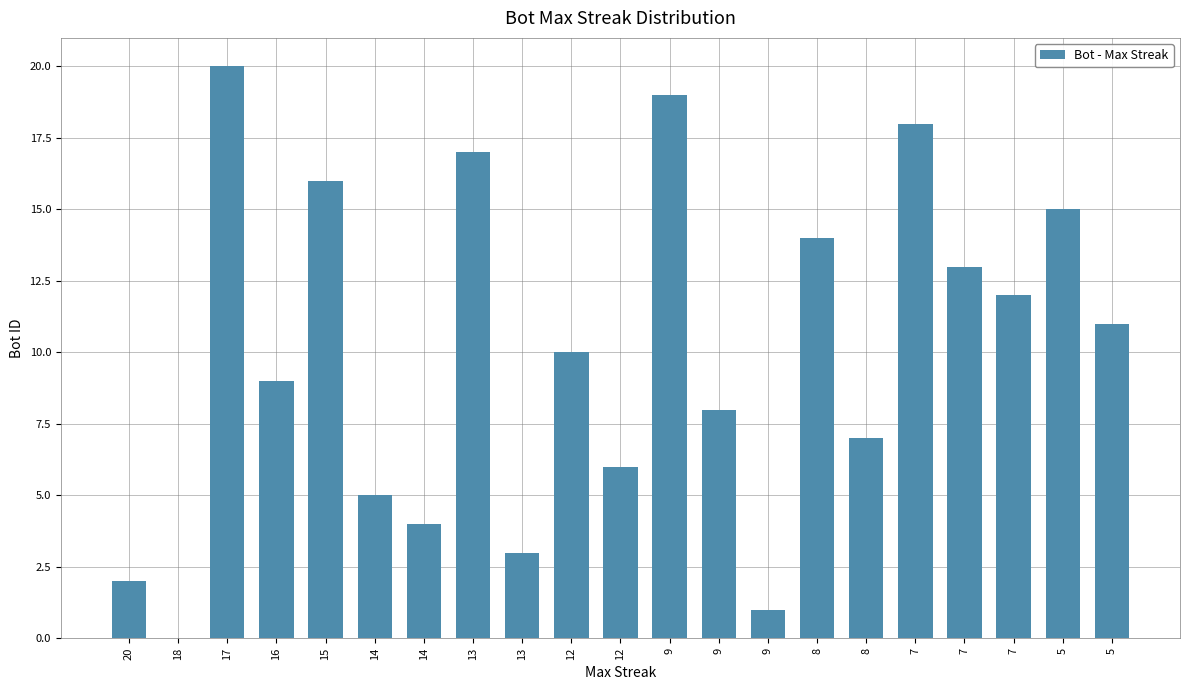

List the labels in order of value, smallest first.

18, 9, 20, 13, 14, 14, 12, 8, 9, 16, 12, 5, 7, 7, 8, 5, 15, 13, 7, 9, 17